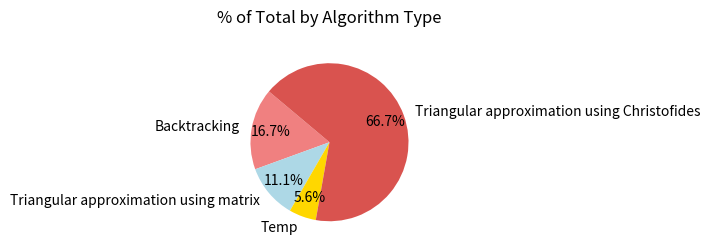

To the nearest percent, what percentage of the pie is Triangular approximation using matrix?

11%